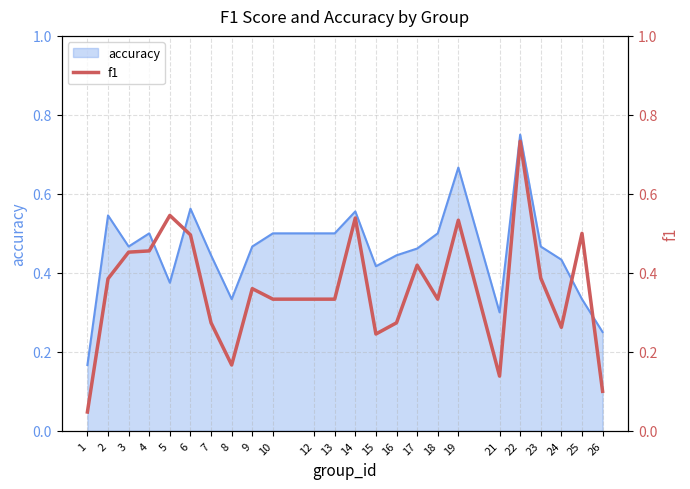

What is the approximate value of f1 at 24?

0.3